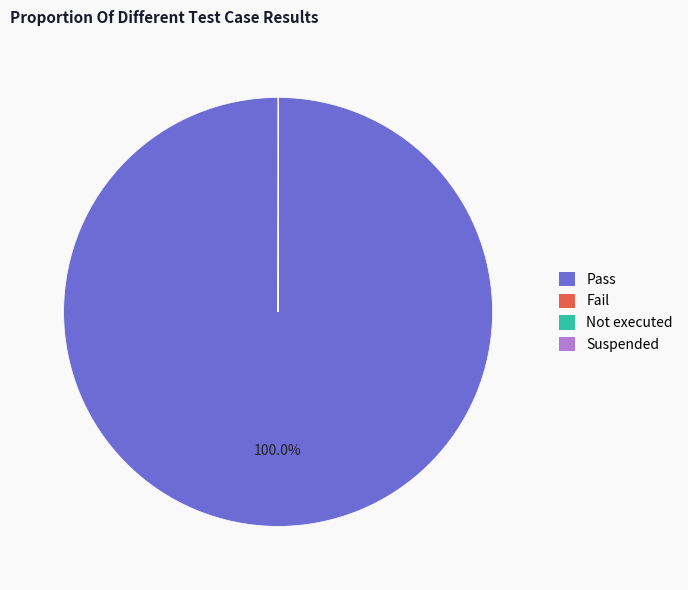

To the nearest percent, what is the average slice percentage?

25%